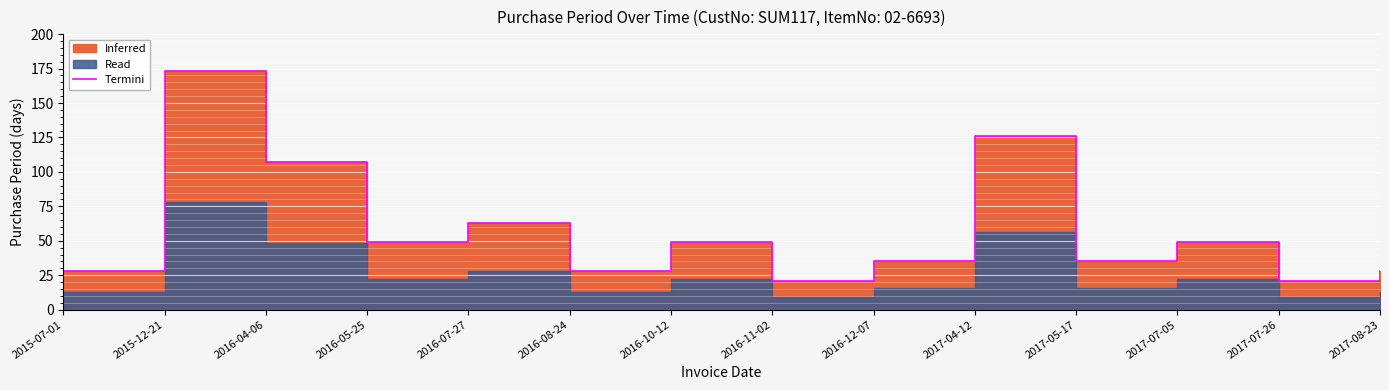

Rank the categories by value from lowest to highest.

2016-11-02, 2017-07-26, 2015-07-01, 2016-08-24, 2017-08-23, 2016-12-07, 2017-05-17, 2016-05-25, 2016-10-12, 2017-07-05, 2016-07-27, 2016-04-06, 2017-04-12, 2015-12-21